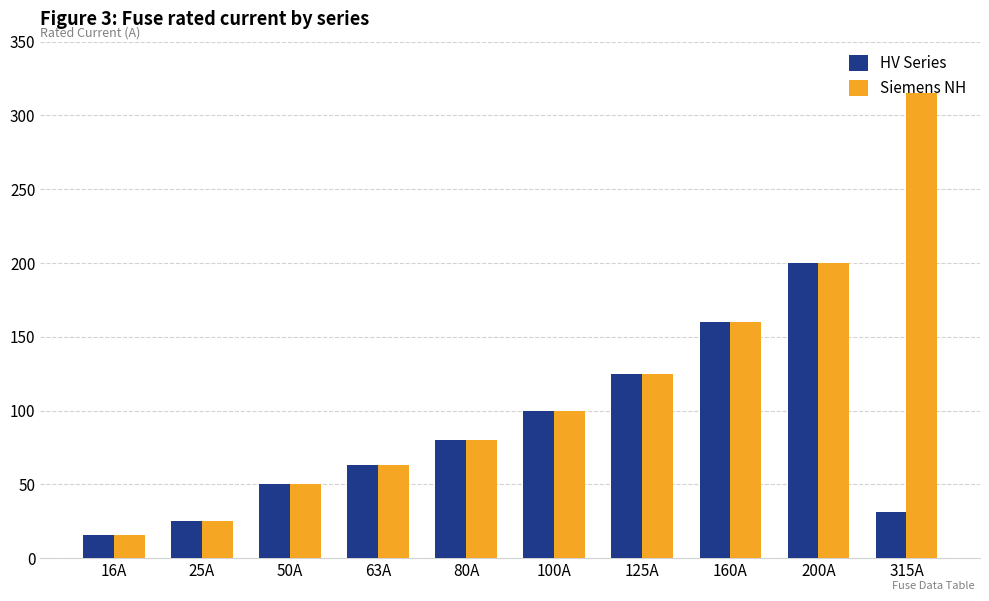

What is the difference between the second highest and second lowest values in the Siemens NH series?

175.0